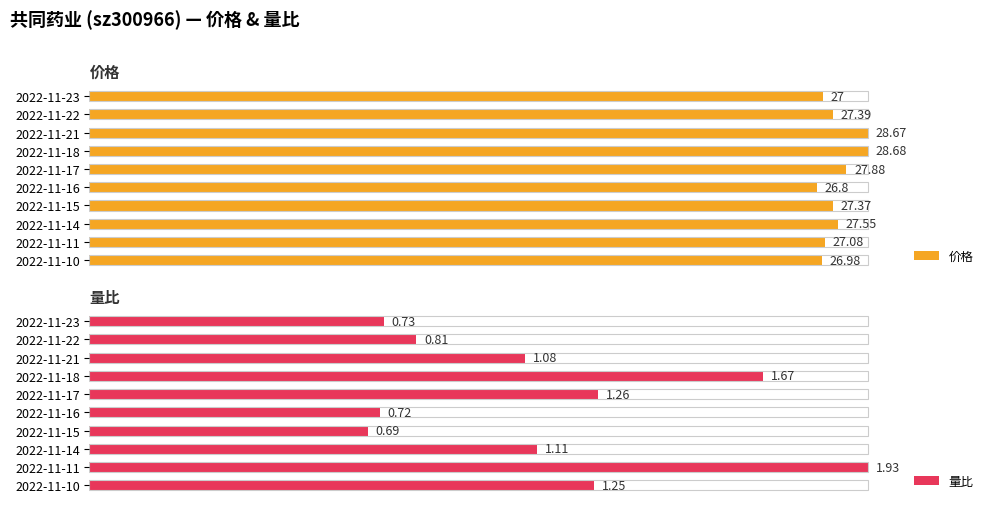

At how many categories does at least one series exceed 11?

10